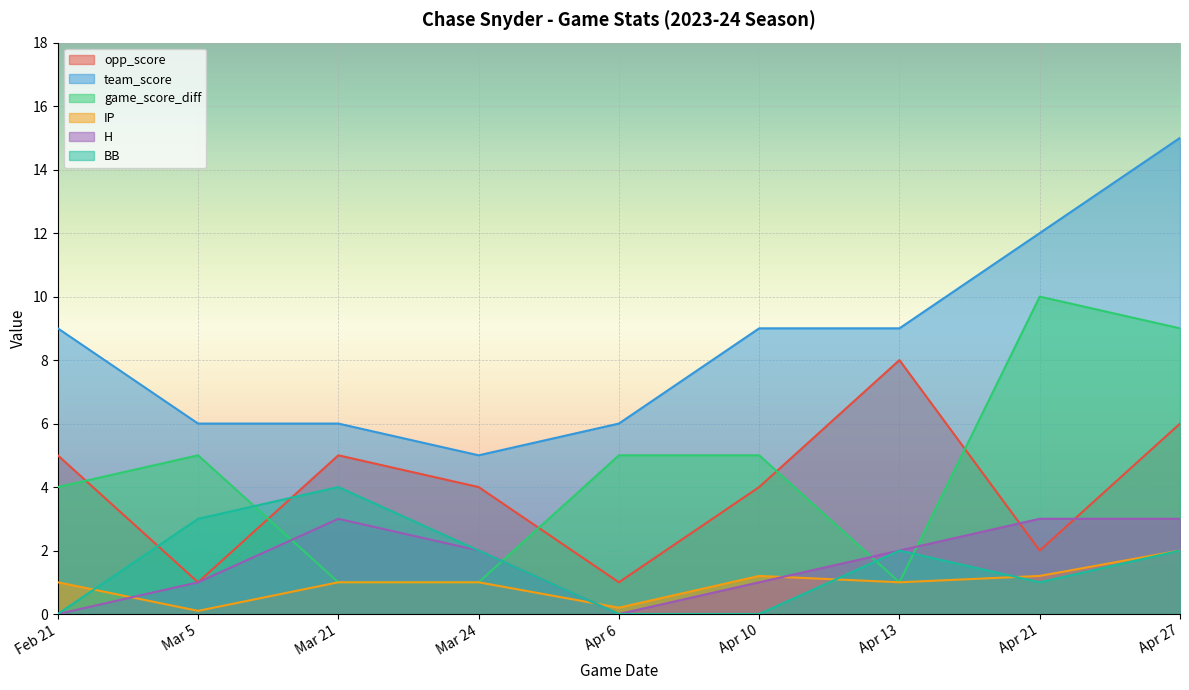

Where is team_score nearest to the value 10?

Feb 21